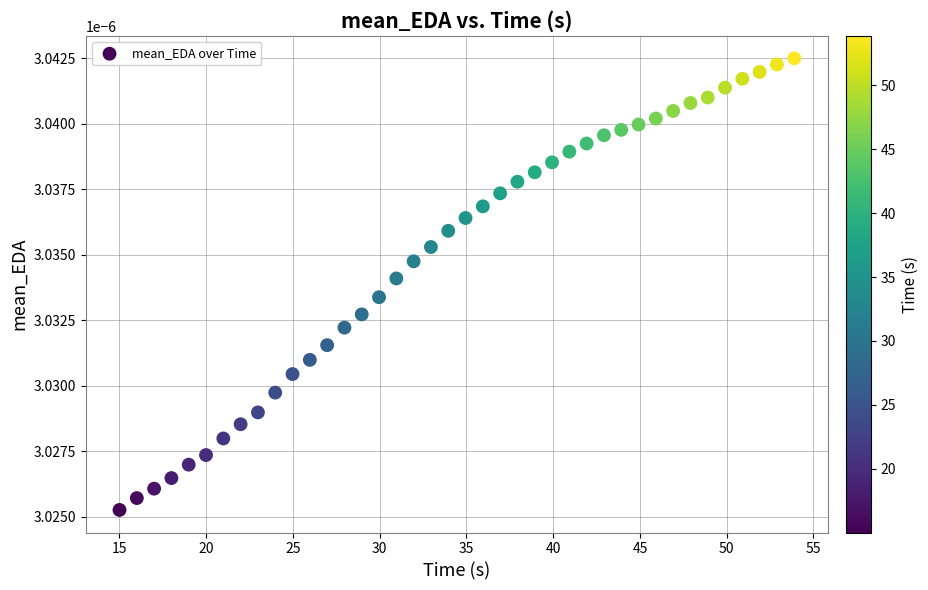

What is the range of X values (max minus min)?

38.9